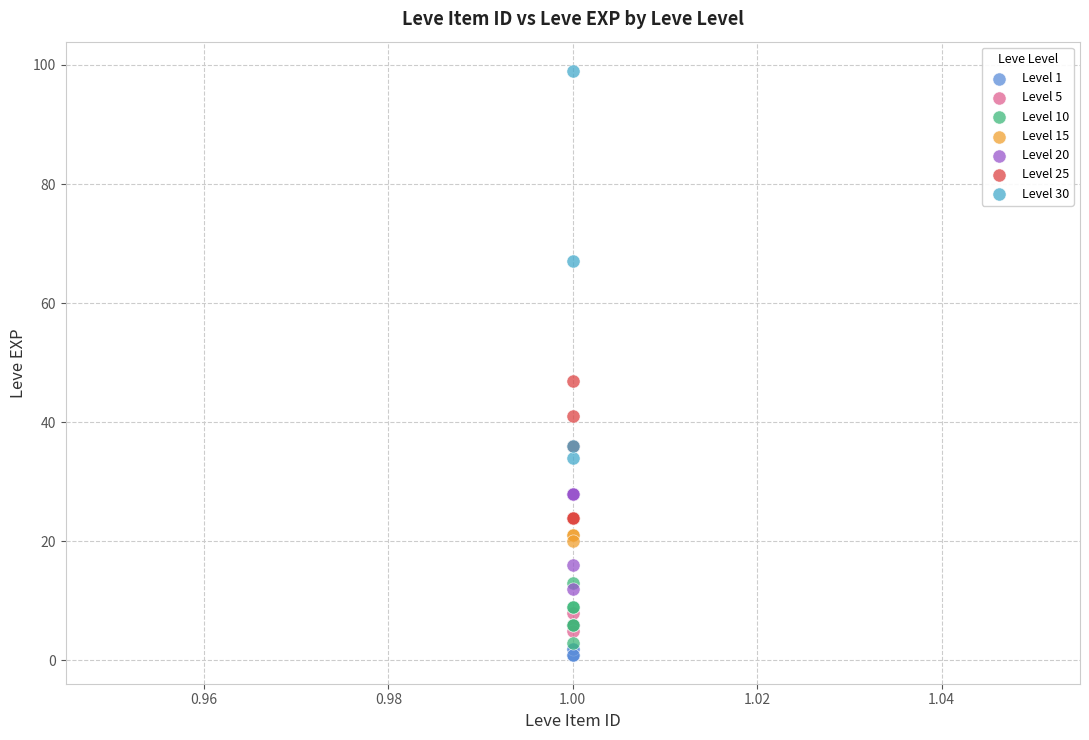

Which series contains the highest Y value?

Level 30